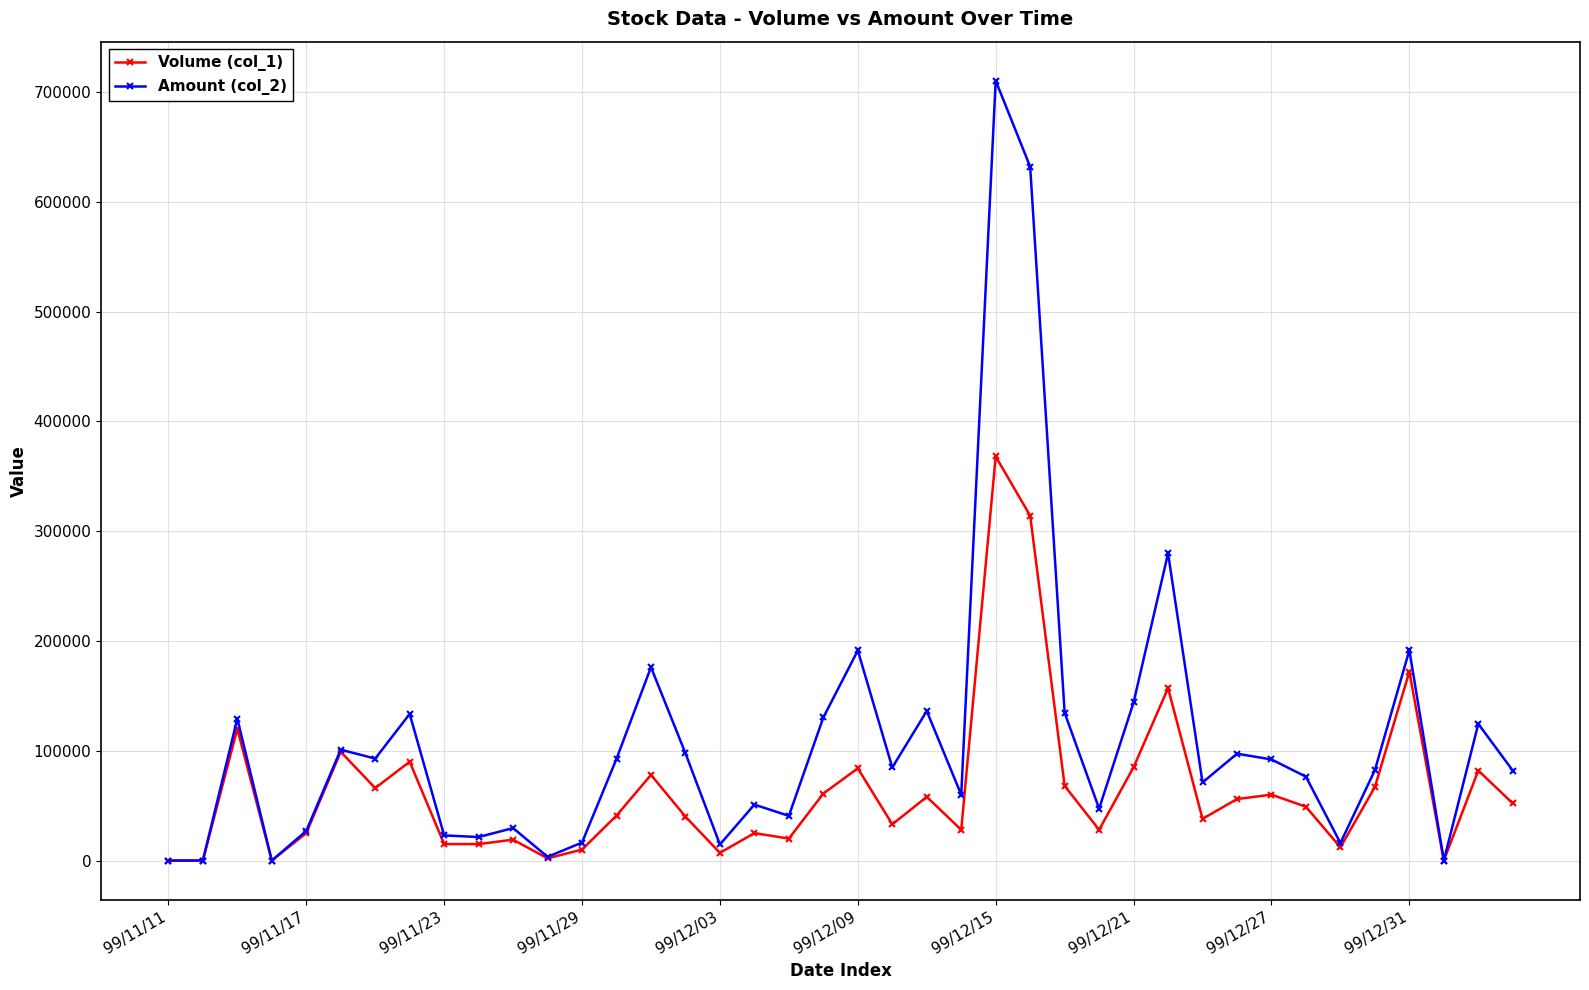

How many values in the Amount (col_2) series are below 84750?

20